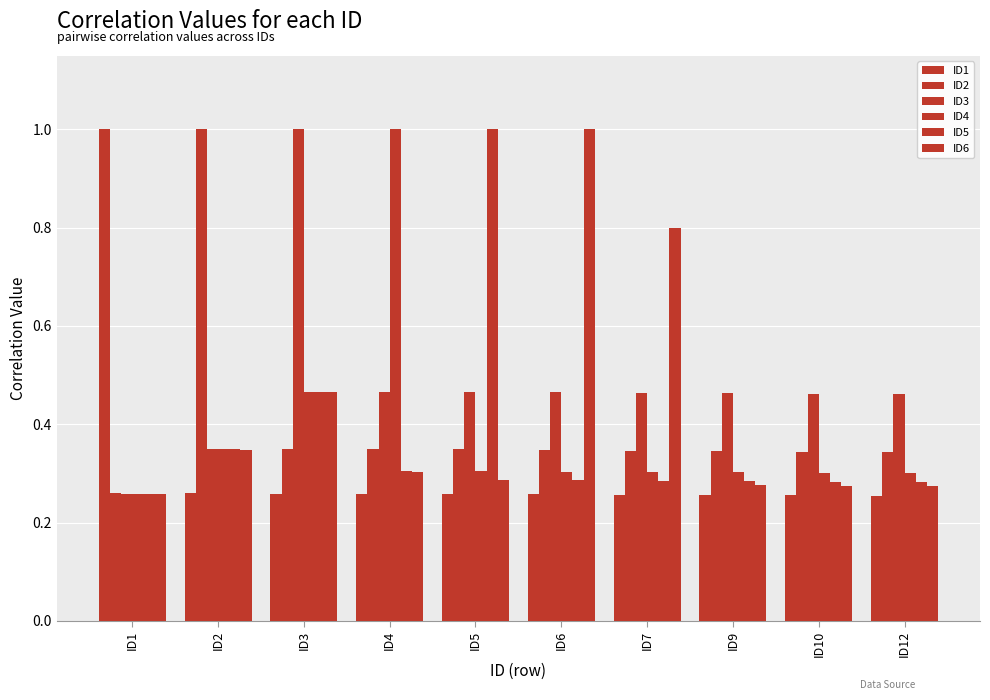

Is the value of ID3 at ID6 greater than the value of ID4 at ID4?

No